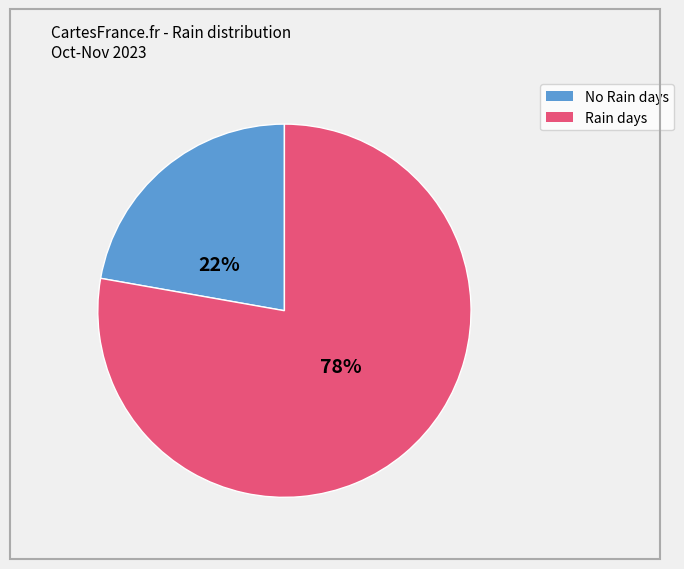

To the nearest percent, what is the average slice percentage?

50%